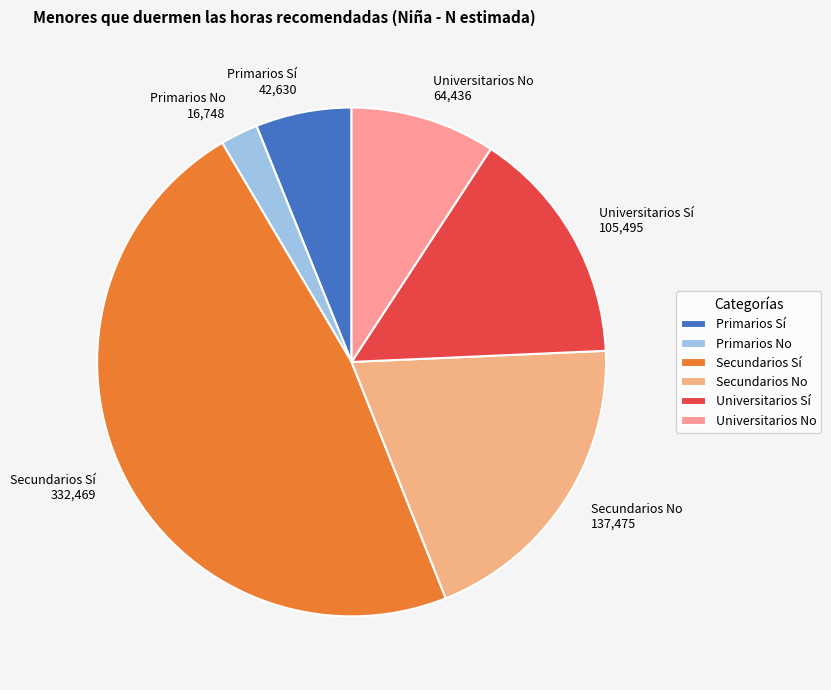

Is Secundarios No the majority of the pie?

No